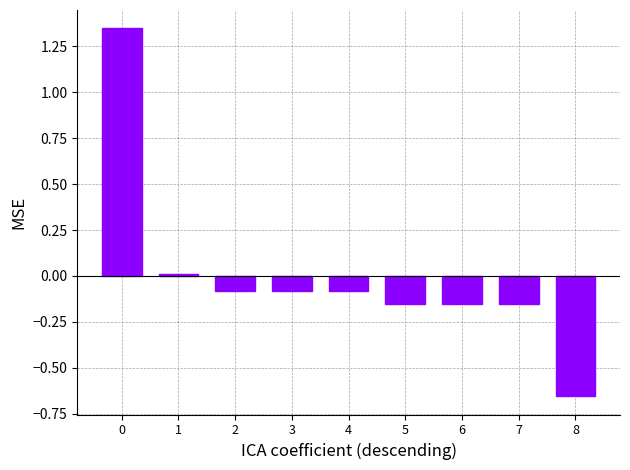

The chart shows a value of -0.1 at 2. True or false?

True